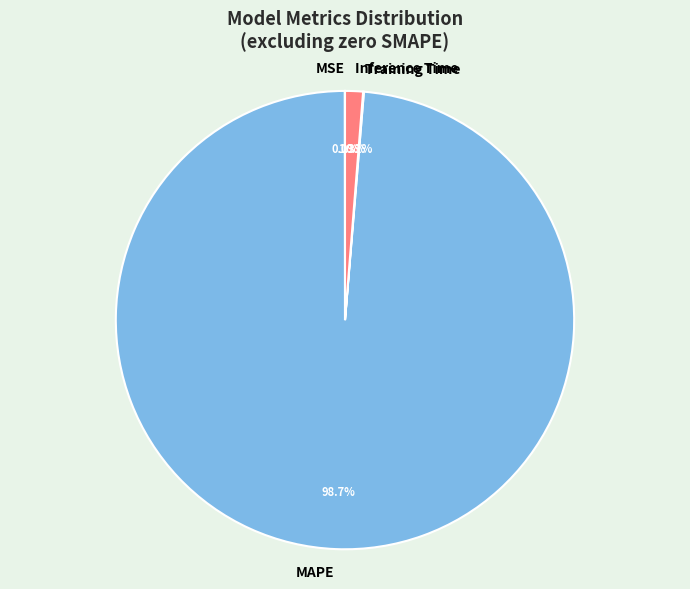

Which slice is the largest?

MAPE